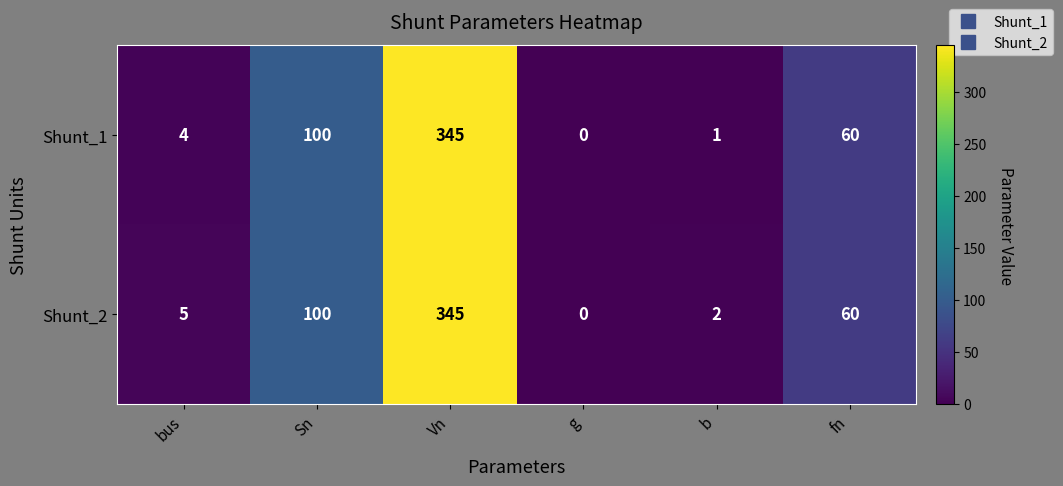

Between Vn and b, which series saw the biggest shift?

Shunt_1